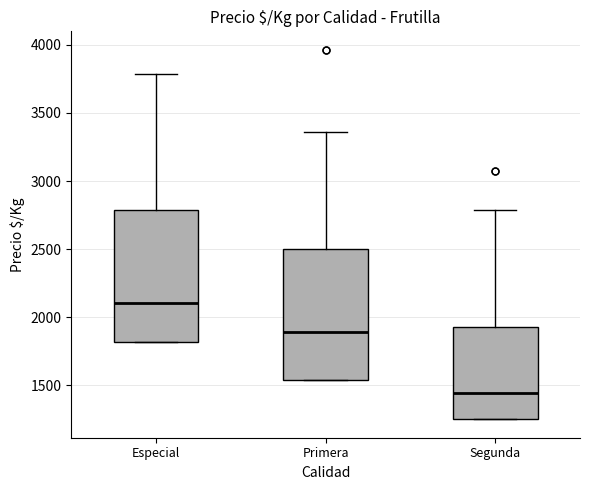

Reading left to right, transcribe this box plot: for each box, give where its median line is, the range the box spans, and where its two whiskers end, as read against the y-axis. The values are not printed on the chart, so give them approximately, as read against the axis.

Especial: median 2100, box 1800 to 2800, whiskers 1800 to 3800
Primera: median 1900, box 1550 to 2500, whiskers 1550 to 3350
Segunda: median 1450, box 1250 to 1950, whiskers 1250 to 2800